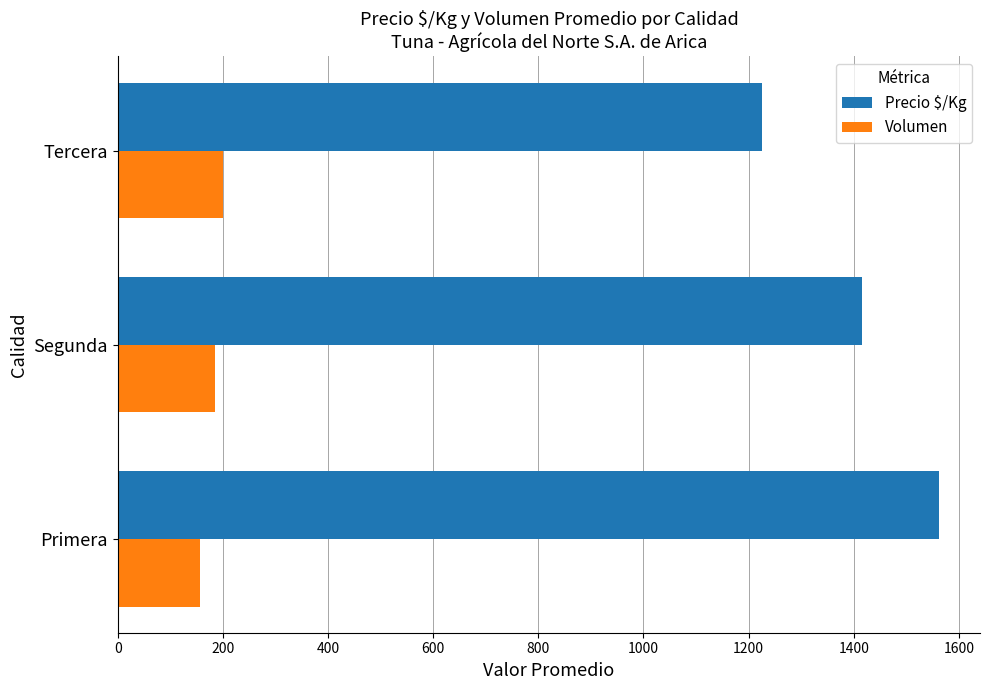

List the series in order of their overall mean, highest first.

Precio $/Kg, Volumen